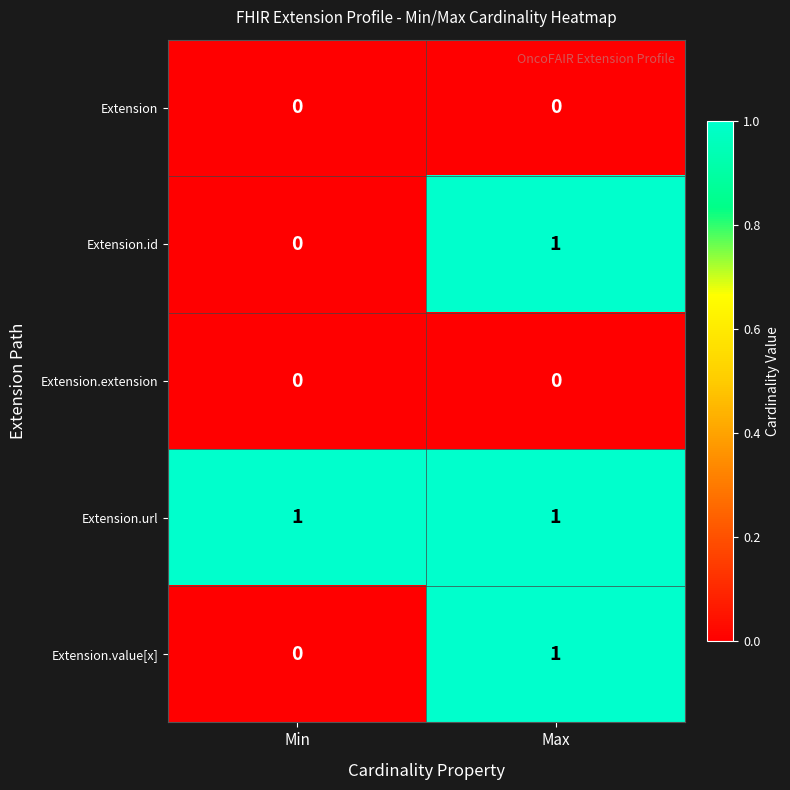

List the labels in order of Extension.id value, largest first.

Max, Min